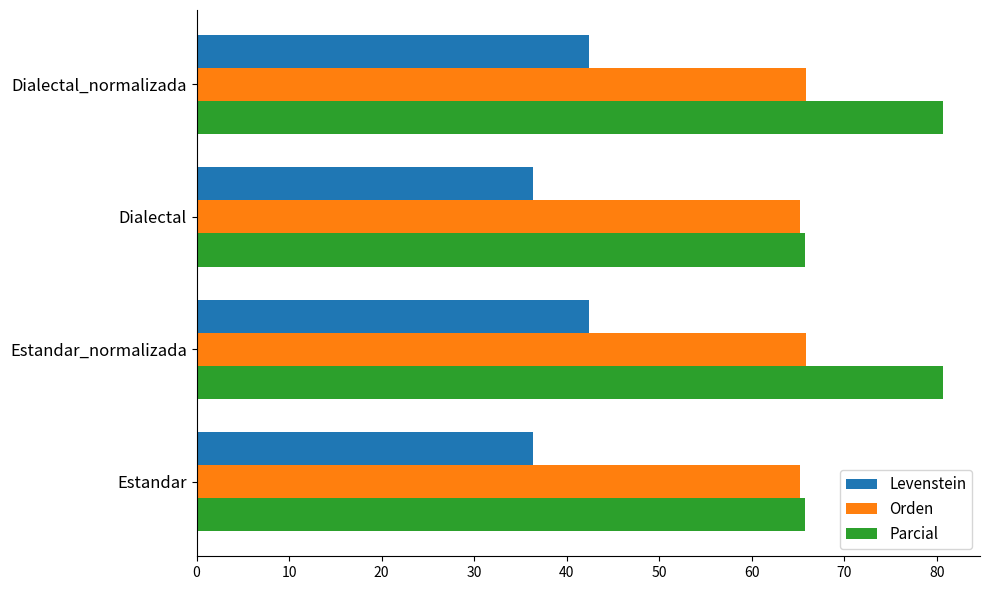

Which series has the widest spread of values?

Parcial